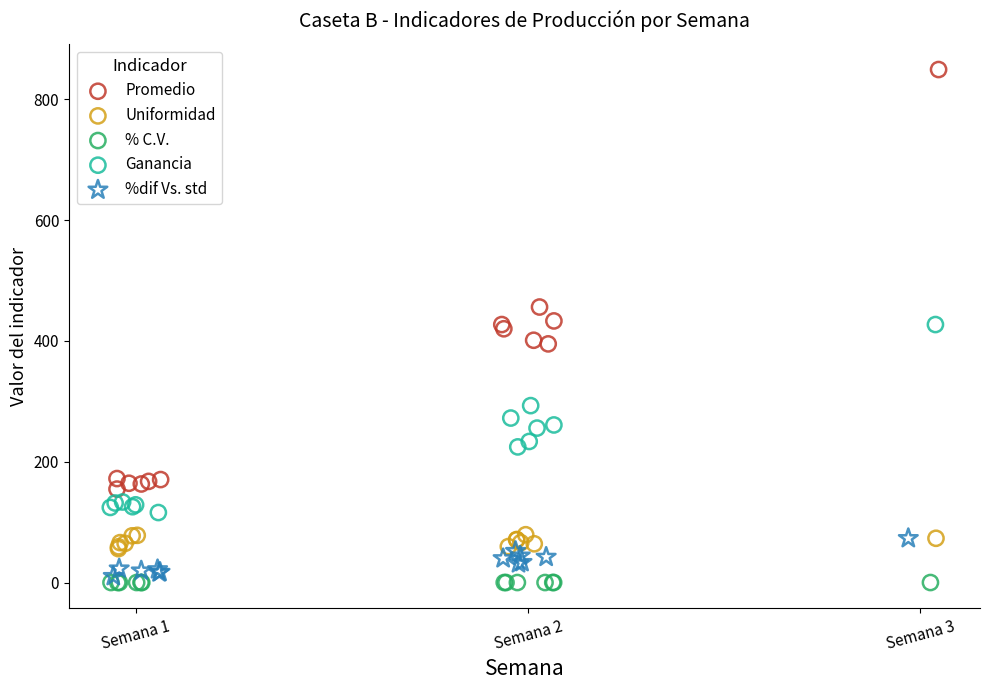

Which series has the widest spread of Y values?

Promedio